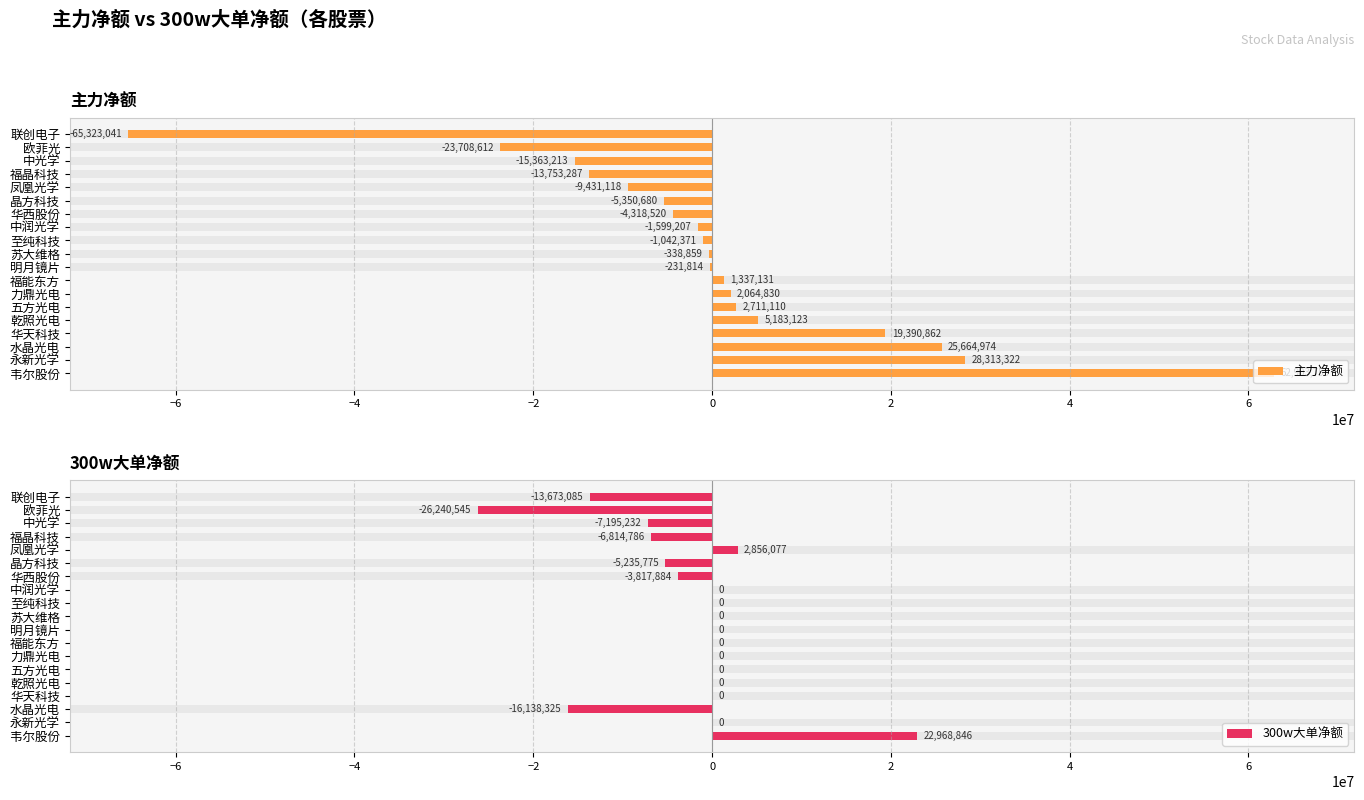

How many values in the 300w大单净额 series are below 0?

7